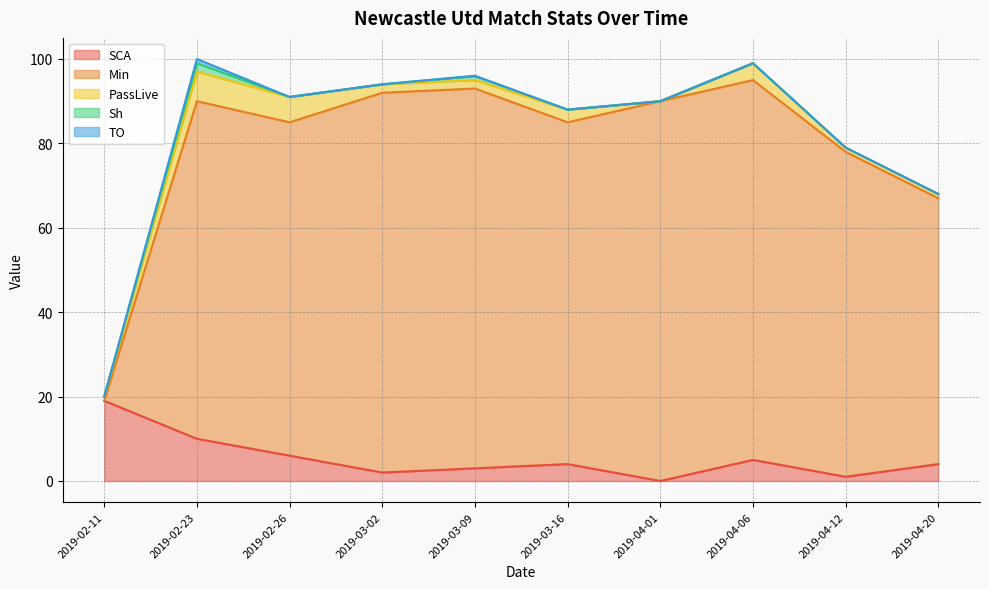

At which category is the sum across all series the highest?

2019-02-23